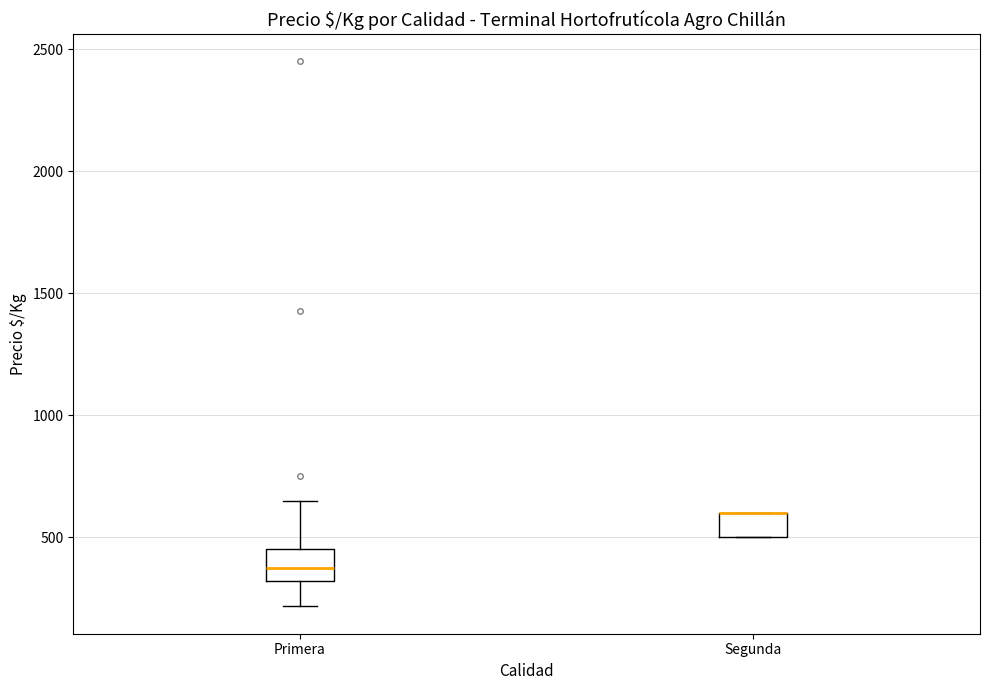

Reading left to right, read every box against the y-axis: the position of its median line, the range the box covers, and the ends of its whiskers. The values are not printed on the chart, so give them approximately, as read against the axis.

Primera: median 400, box 300 to 450, whiskers 200 to 650
Segunda: median 600 (drawn on the box's upper edge), box 500 to 600, whiskers 500 to 600